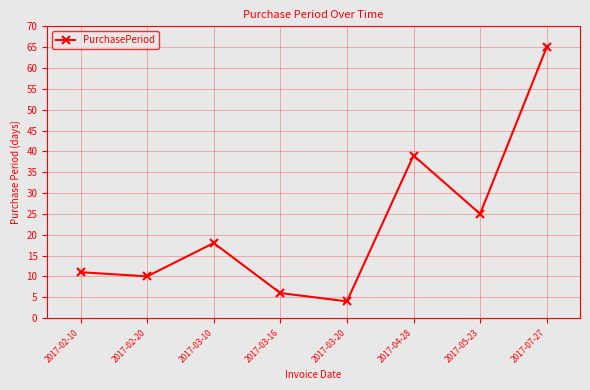

How many data points are less than 18?

4